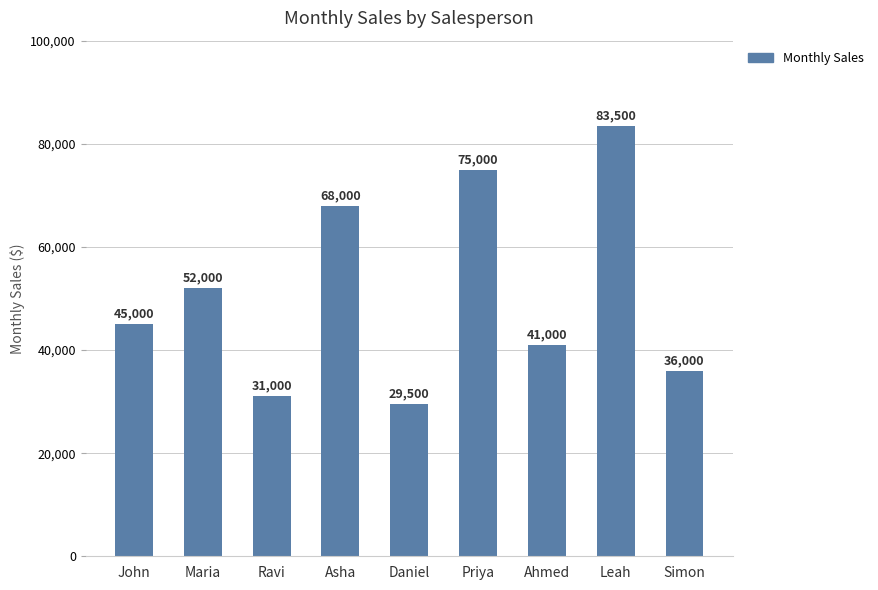

Which label corresponds to the largest value in the chart?

Leah